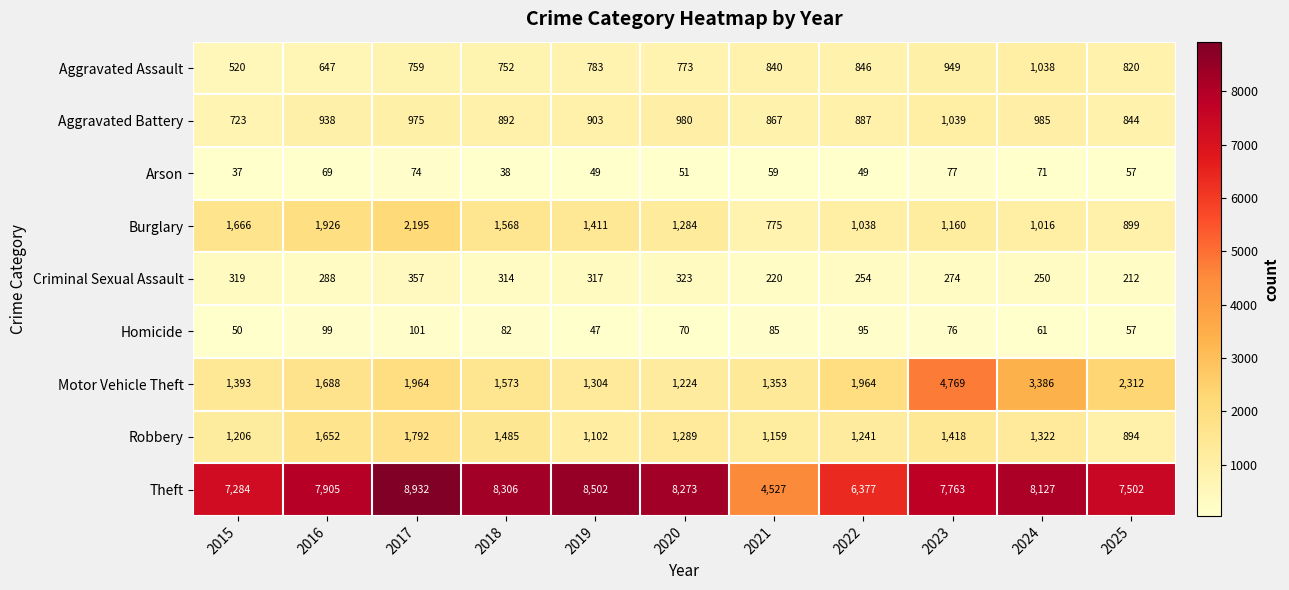

Rank the series by their maximum value, from lowest to highest.

Arson, Homicide, Criminal Sexual Assault, Aggravated Assault, Aggravated Battery, Robbery, Burglary, Motor Vehicle Theft, Theft